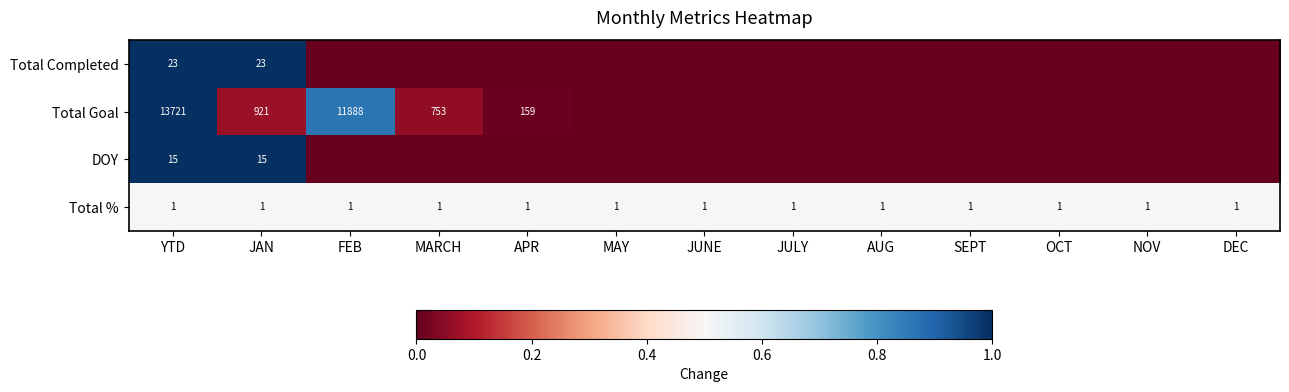

Which label corresponds to the largest value in the chart?

YTD